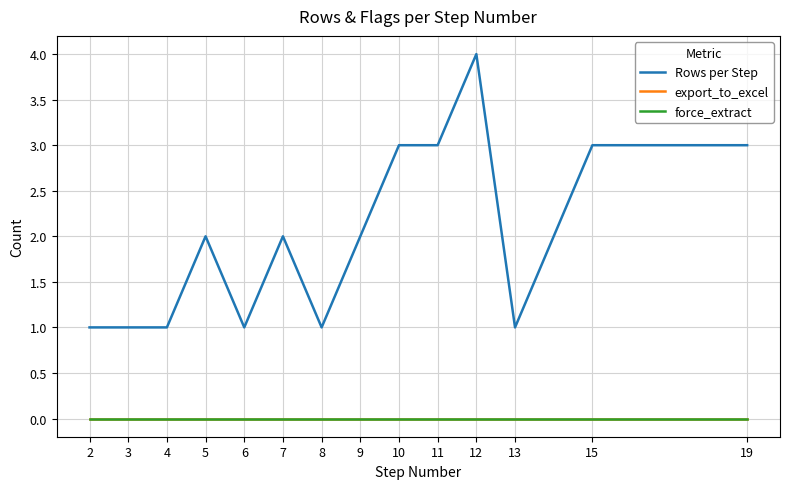

Does the chart display data point markers on the line(s)?

No